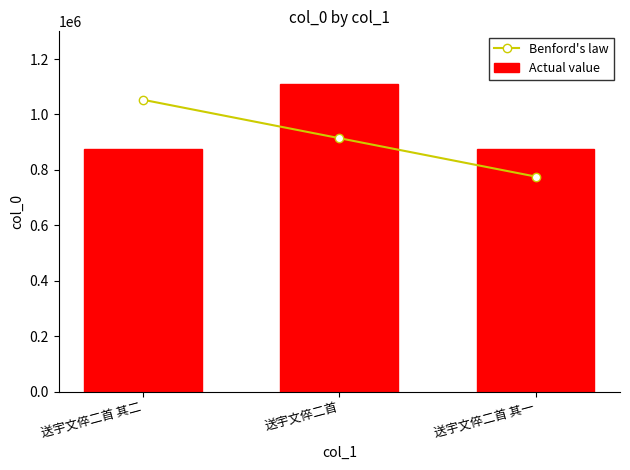

Which category has the highest value in the Benford's law series?

送宇文倅二首 其二